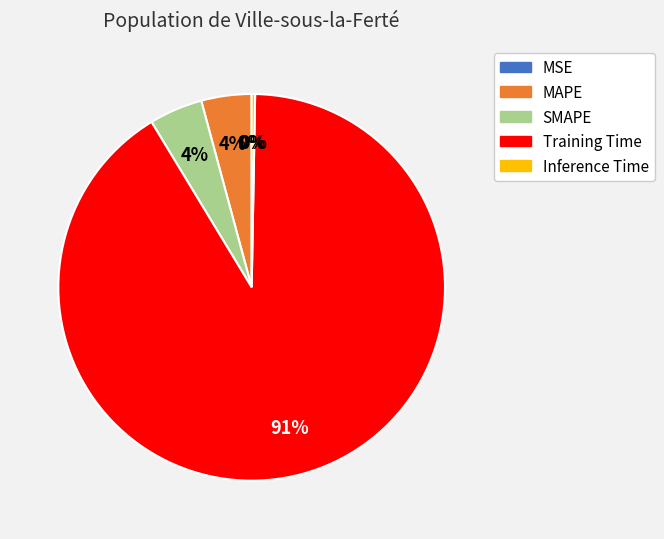

Which slice represents more than half of the pie?

Training Time